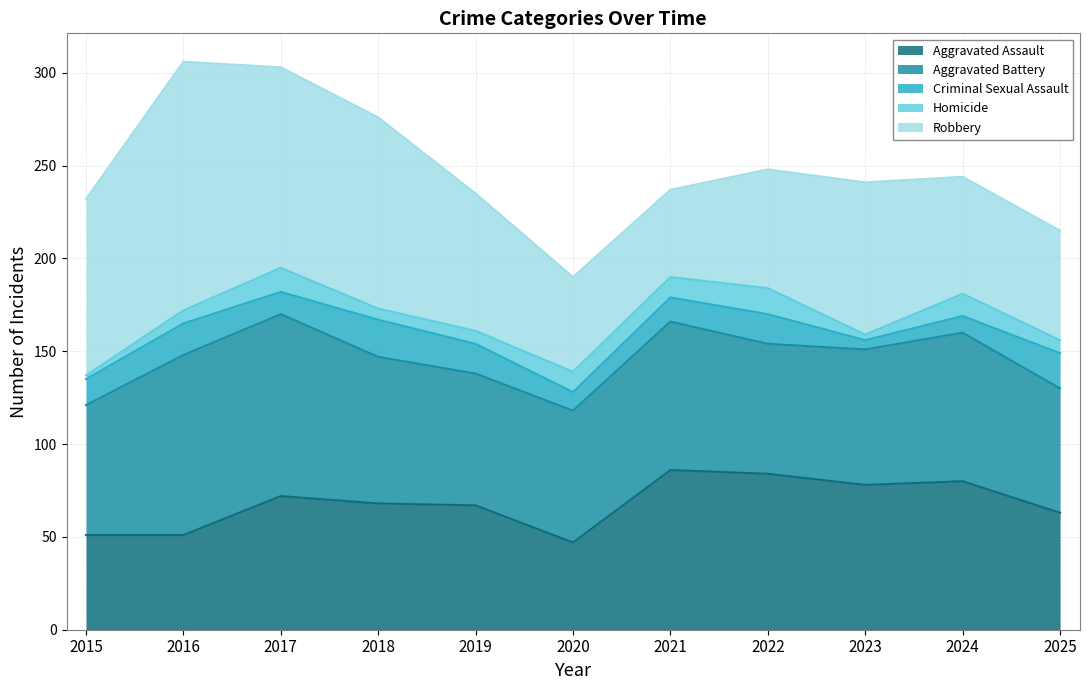

What value does the Aggravated Assault series have at 2022, to the nearest 5?

85